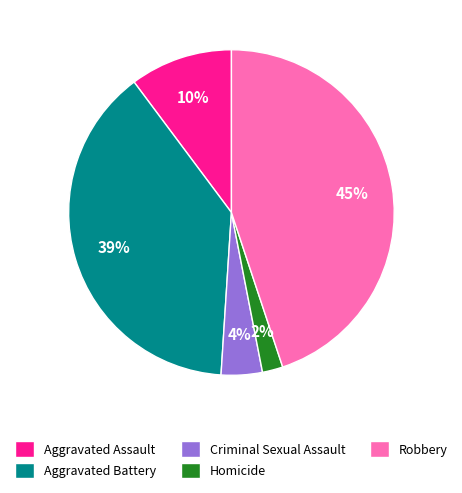

Does Criminal Sexual Assault represent more than half of the total?

No